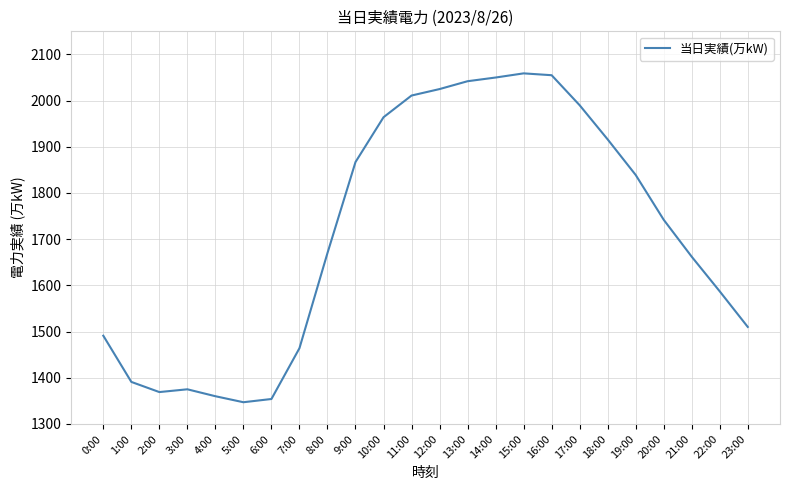

What is the greatest value displayed?

2059